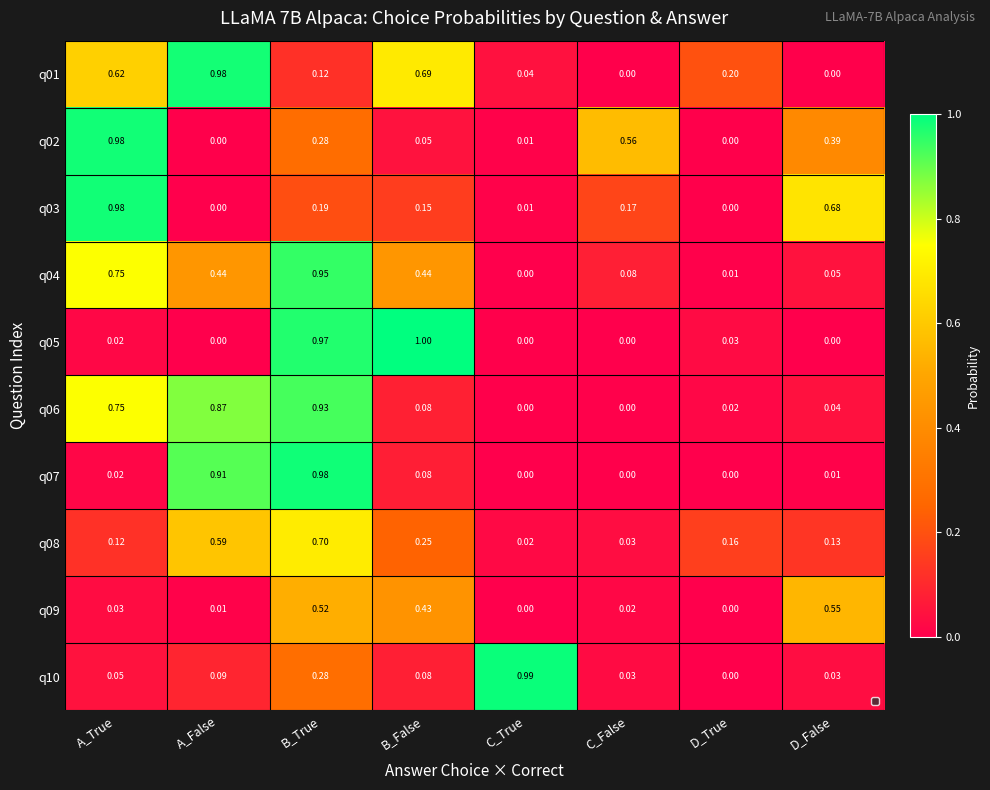

Count the number of categories in the chart.

8